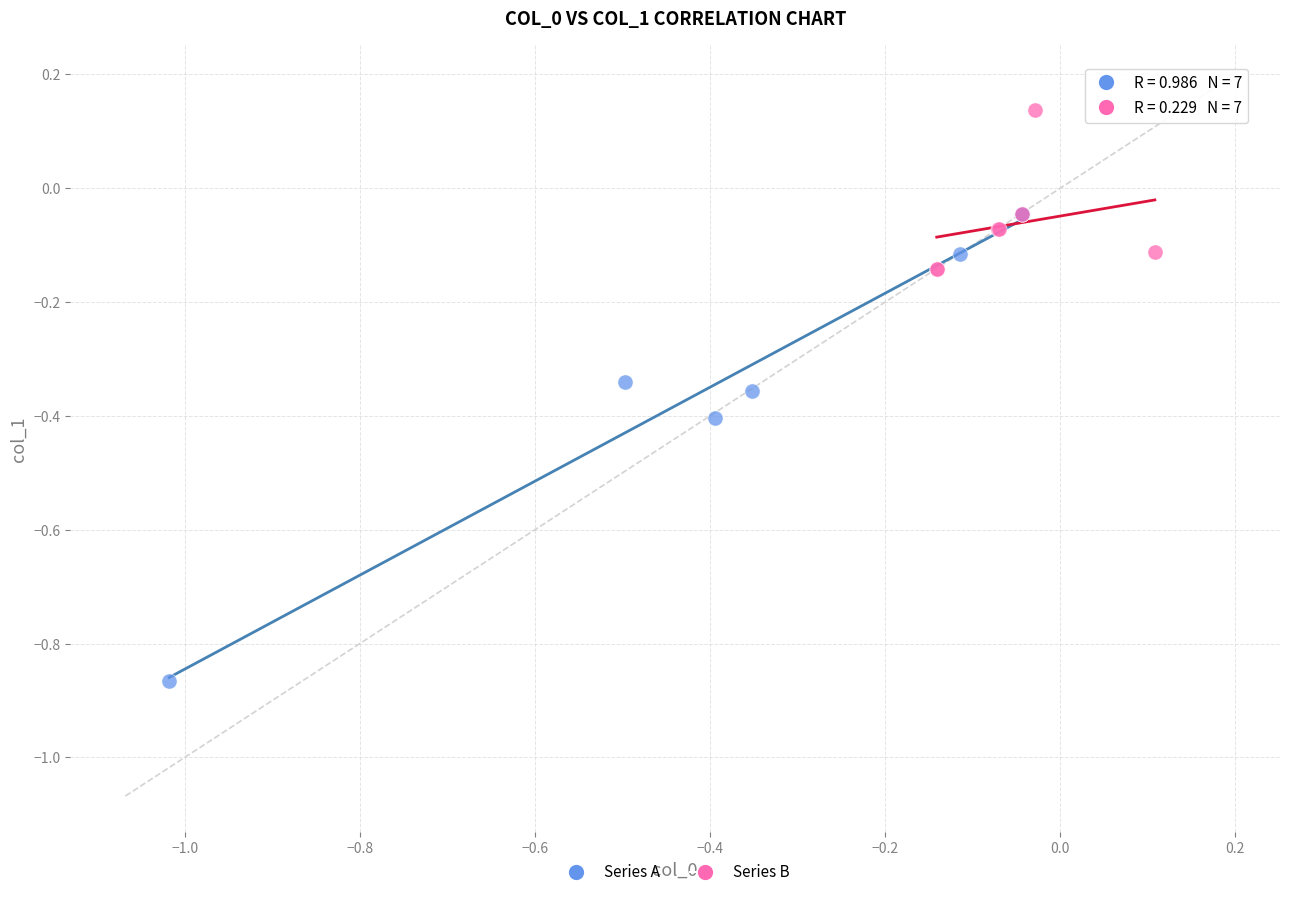

Which series reaches the minimum Y coordinate?

Series A